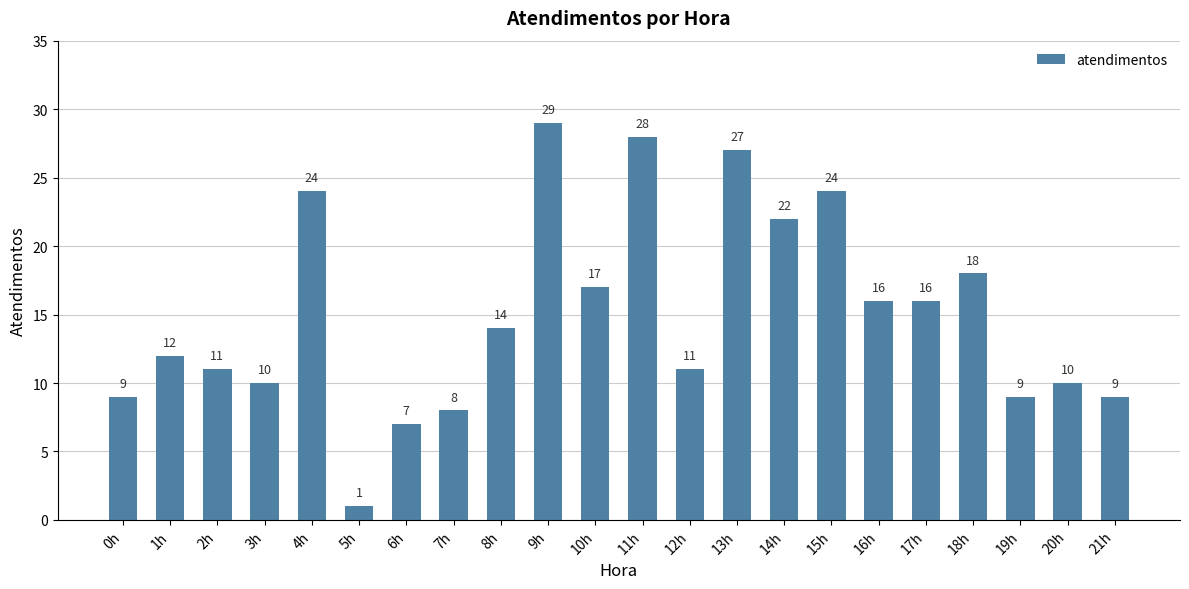

Reading right to left, extract all data points from this chart.

21h=9	20h=10	19h=9	18h=18	17h=16	16h=16	15h=24	14h=22	13h=27	12h=11	11h=28	10h=17	9h=29	8h=14	7h=8	6h=7	5h=1	4h=24	3h=10	2h=11	1h=12	0h=9